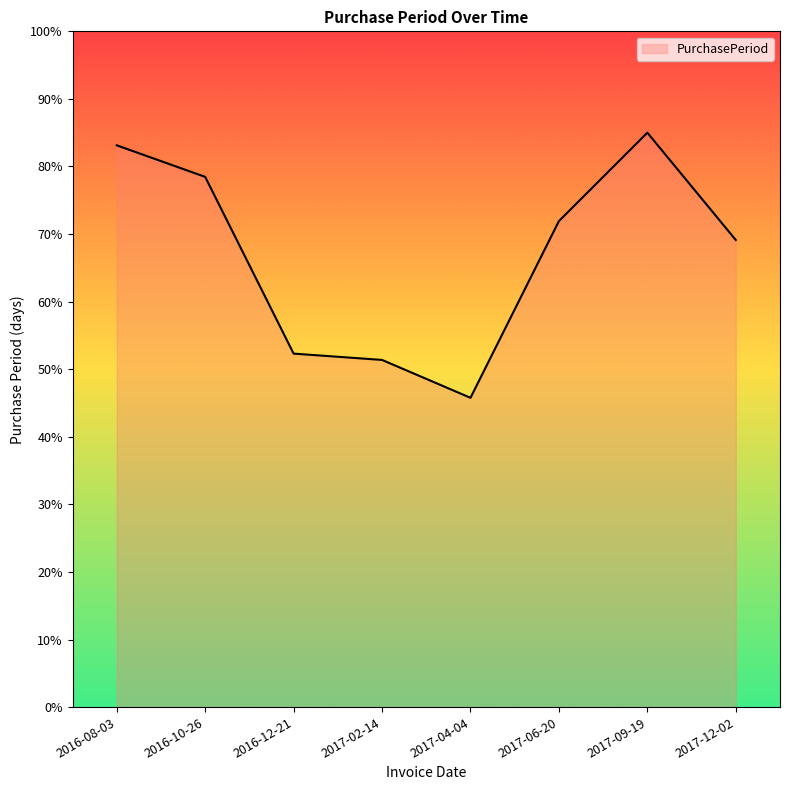

True or false: the data has more than 0 interior local peaks.

True